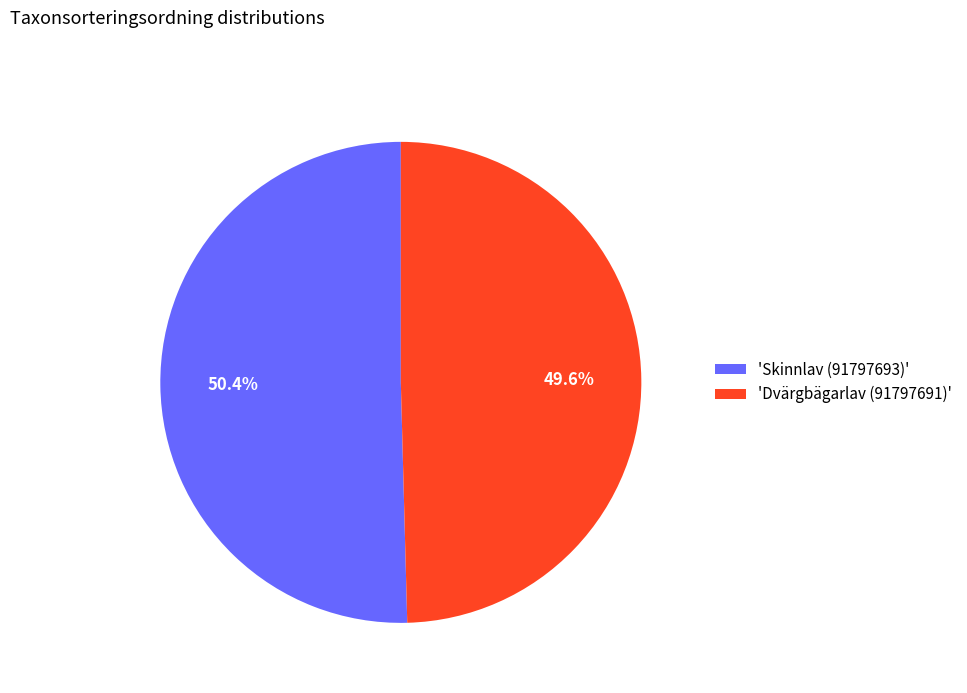

Does 'Dvärgbägarlav (91797691)' represent more than half of the total?

No